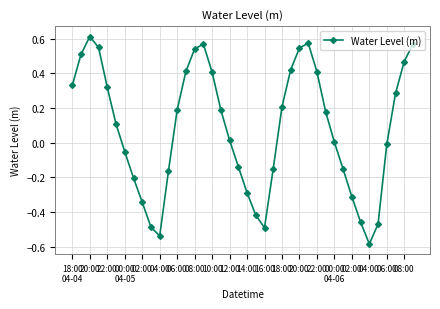

True or false: there are more than 0 points higher than both neighbors.

True